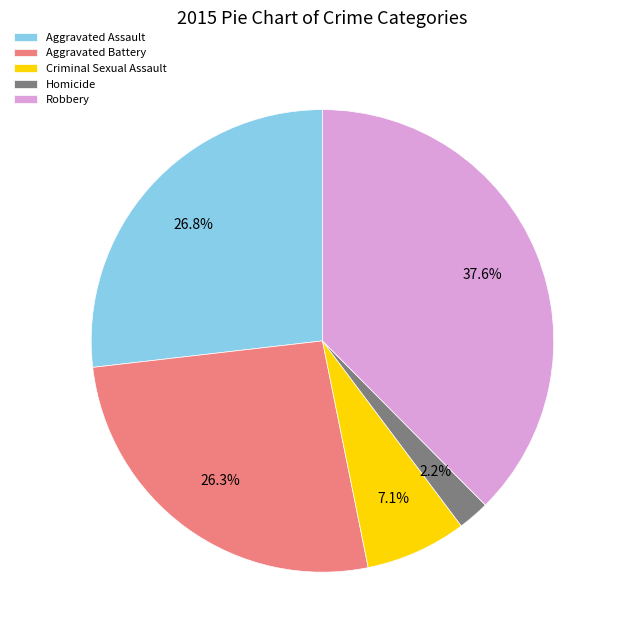

True or false: Criminal Sexual Assault accounts for 7% of the total.

True